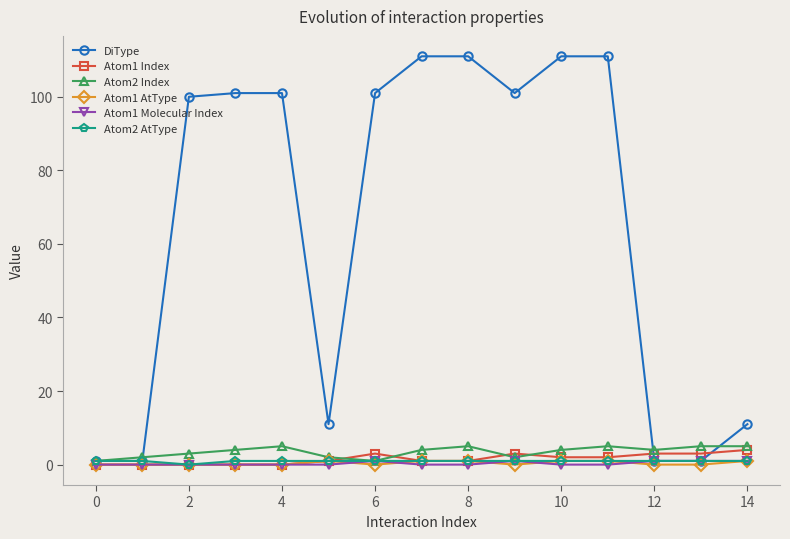

What is the greatest value displayed?

111